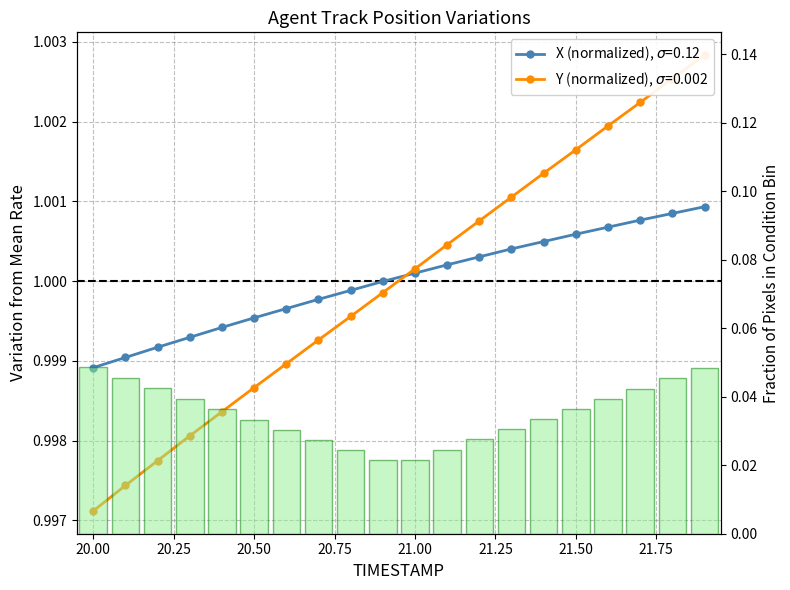

Reading left to right, list all the values displayed in this chart.

X: 1.0	1.0	1.0	1.0	1.0	1.0	1.0	1.0	1.0	1.0	1.0	1.0	1.0	1.0	1.0	1.0	1.0	1.0	1.0	1.0
Y: 1.0	1.0	1.0	1.0	1.0	1.0	1.0	1.0	1.0	1.0	1.0	1.0	1.0	1.0	1.0	1.0	1.0	1.0	1.0	1.0